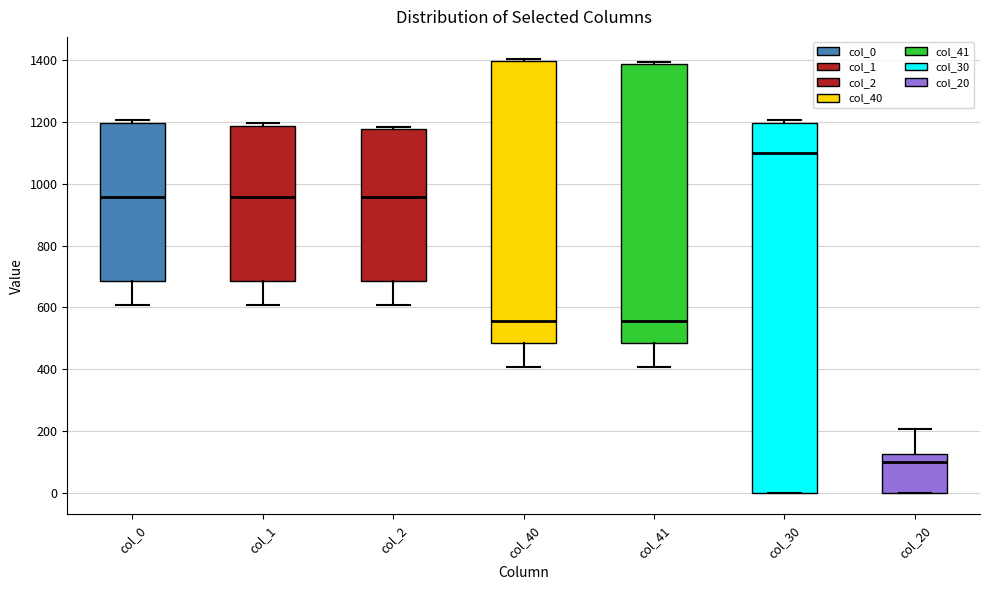

Reading left to right, transcribe this box plot: for each box, give where its median line is, the range the box spans, and where its two whiskers end, as read against the y-axis. The values are not printed on the chart, so give them approximately, as read against the axis.

col_0: median 960, box 680 to 1200, whiskers 600 to 1200 (just above the box's upper edge)
col_1: median 960, box 680 to 1180, whiskers 600 to 1200
col_2: median 960, box 680 to 1180, whiskers 600 to 1180 (just above the box's upper edge)
col_40: median 560, box 480 to 1400, whiskers 400 to 1400 (just above the box's upper edge)
col_41: median 560, box 480 to 1380, whiskers 400 to 1400
col_30: median 1100, box 0 to 1200, whiskers 0 to 1200 (just above the box's upper edge)
col_20: median 100, box 0 to 120, whiskers 0 to 200